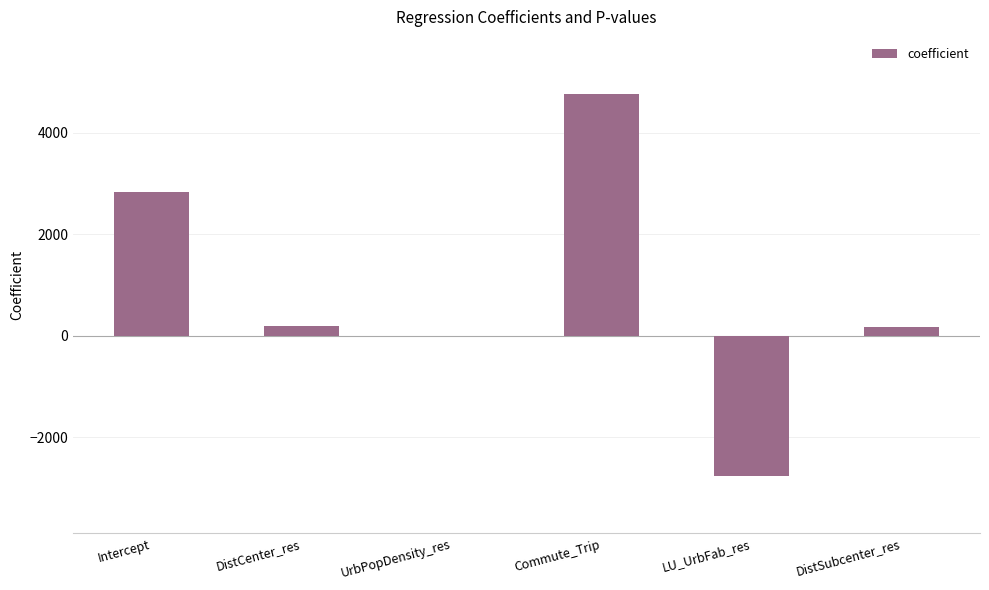

What is the difference between the values at DistCenter_res and UrbPopDensity_res?

182.9